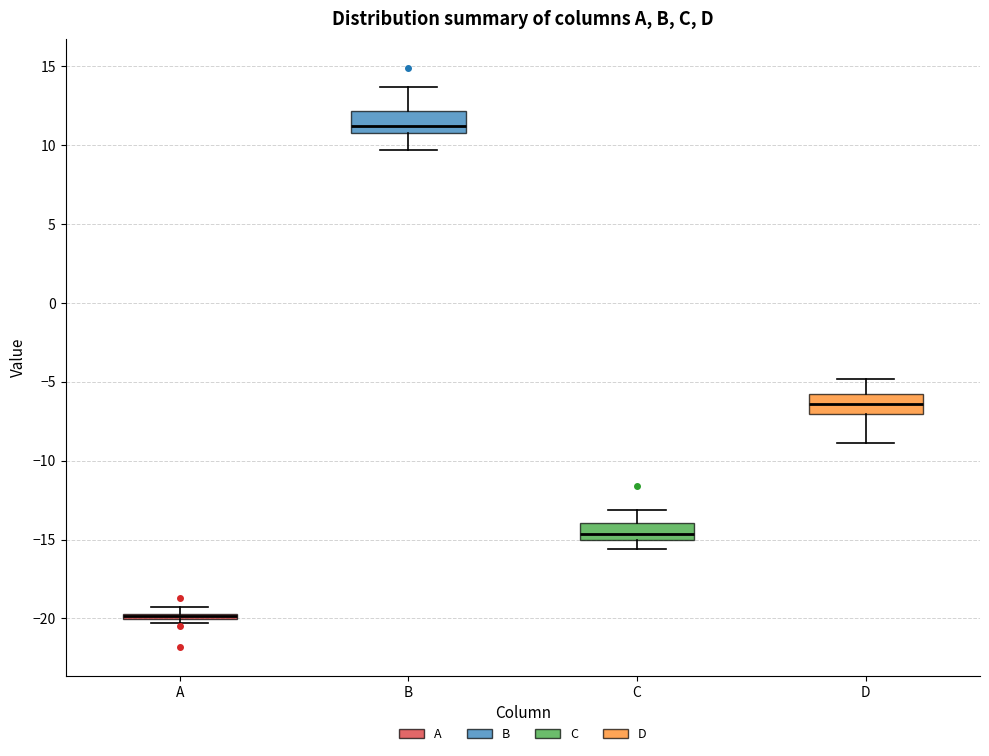

Where is the upper edge of the box for A on the y-axis? The values are not printed on the chart, so give them approximately, as read against the axis.

-19.5